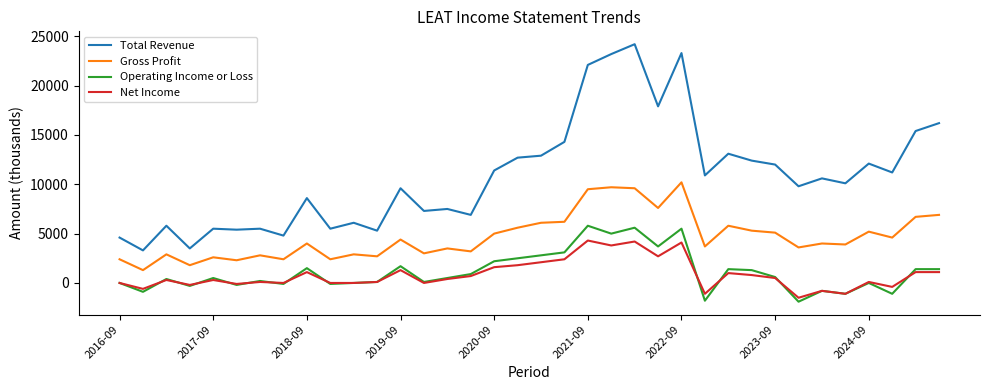

Which series has the largest range (max minus min)?

Total Revenue